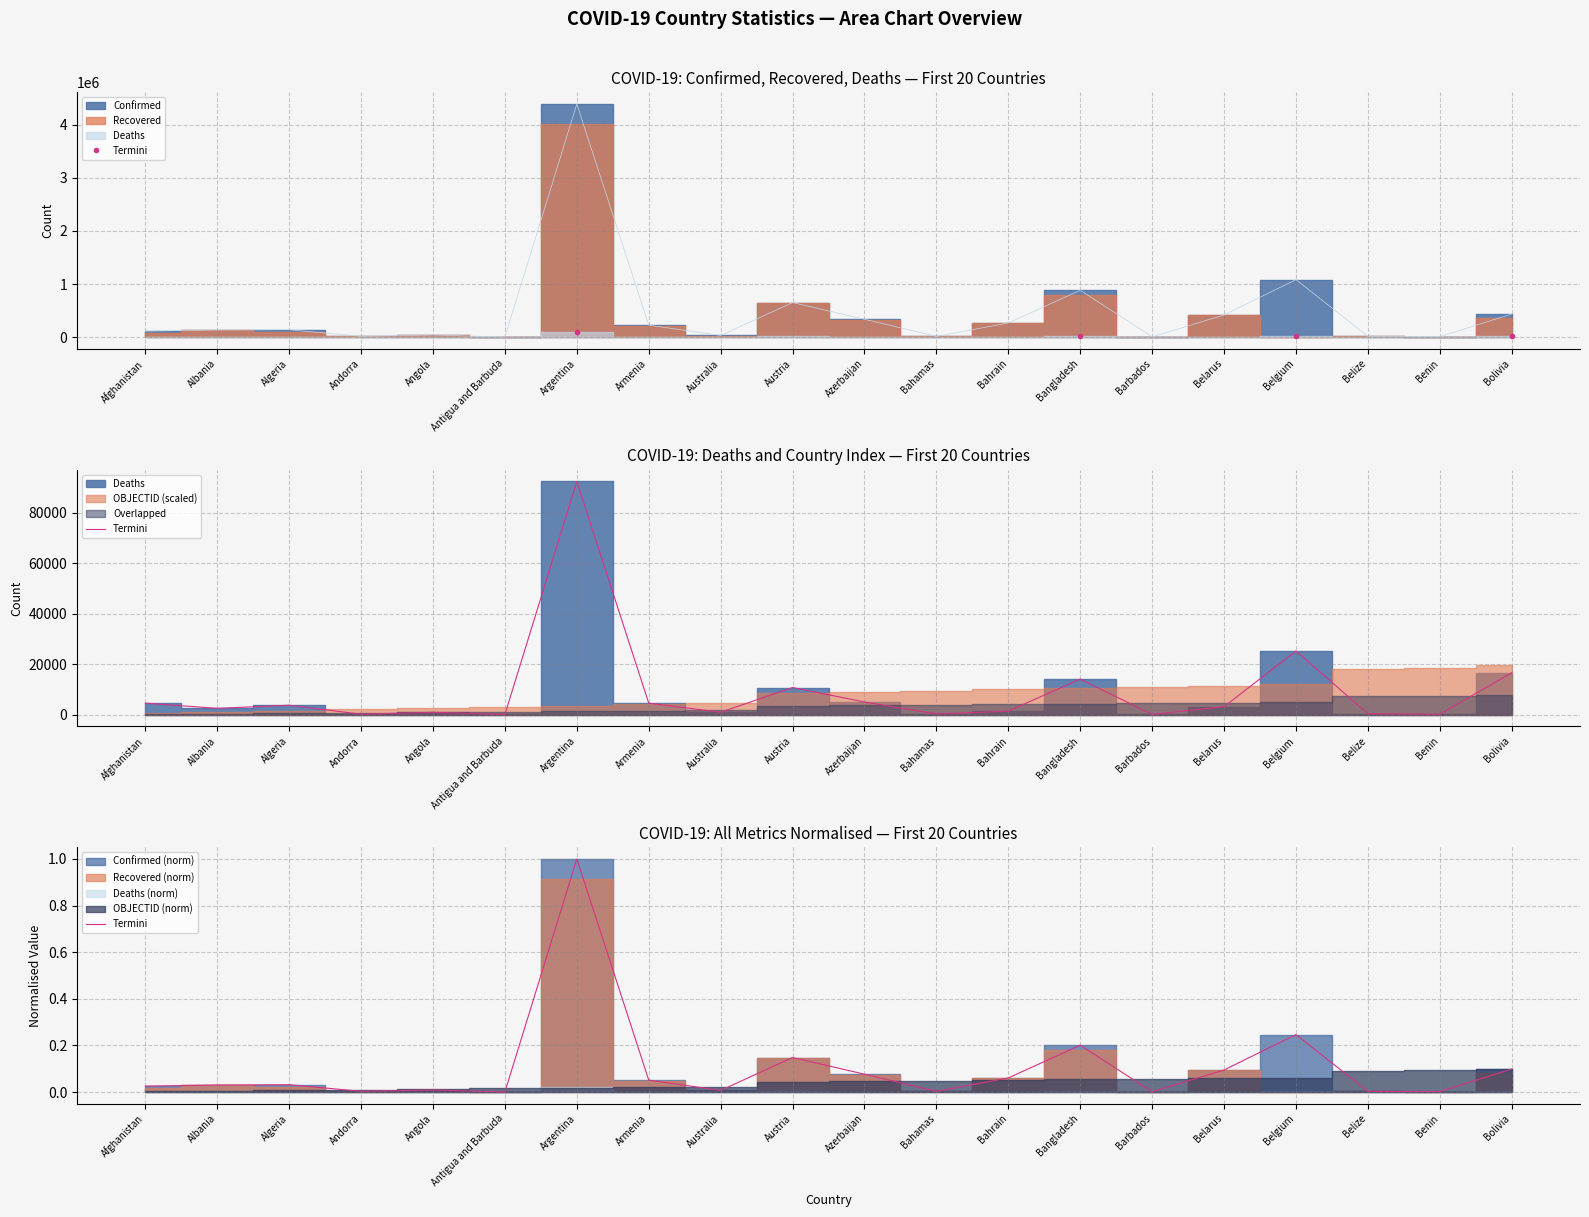

What is the difference between the maximum and minimum values?

1.0